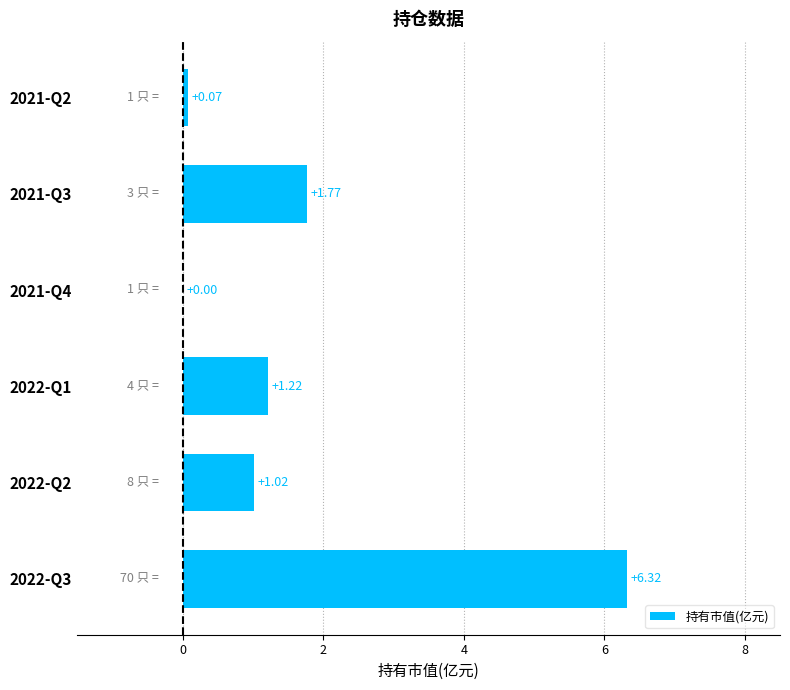

Which has a higher value, 2022-Q1 or 2022-Q2?

2022-Q1